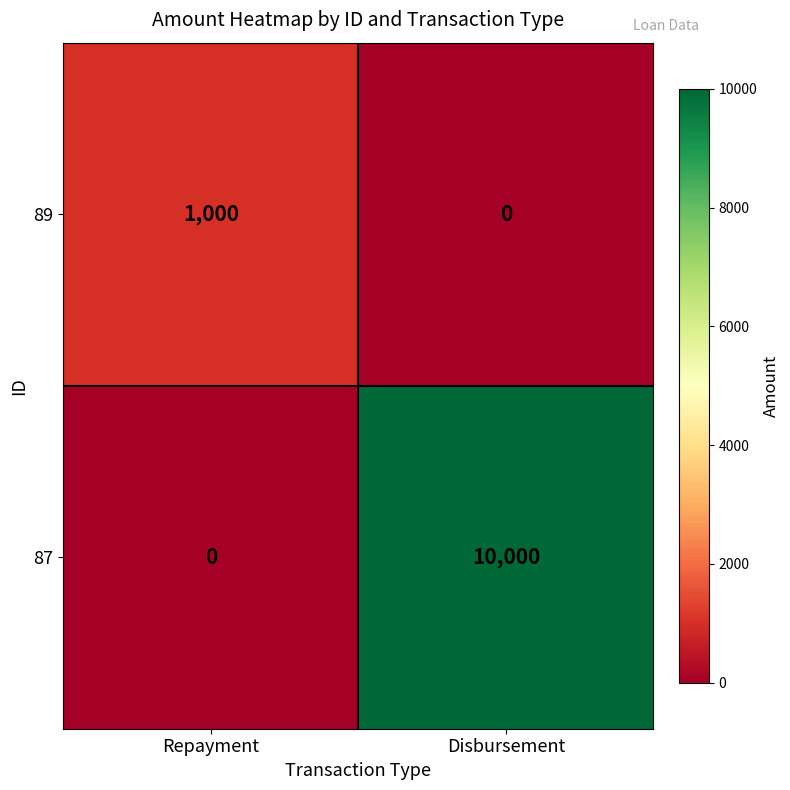

Where is 87 nearest to the value 5000?

Repayment